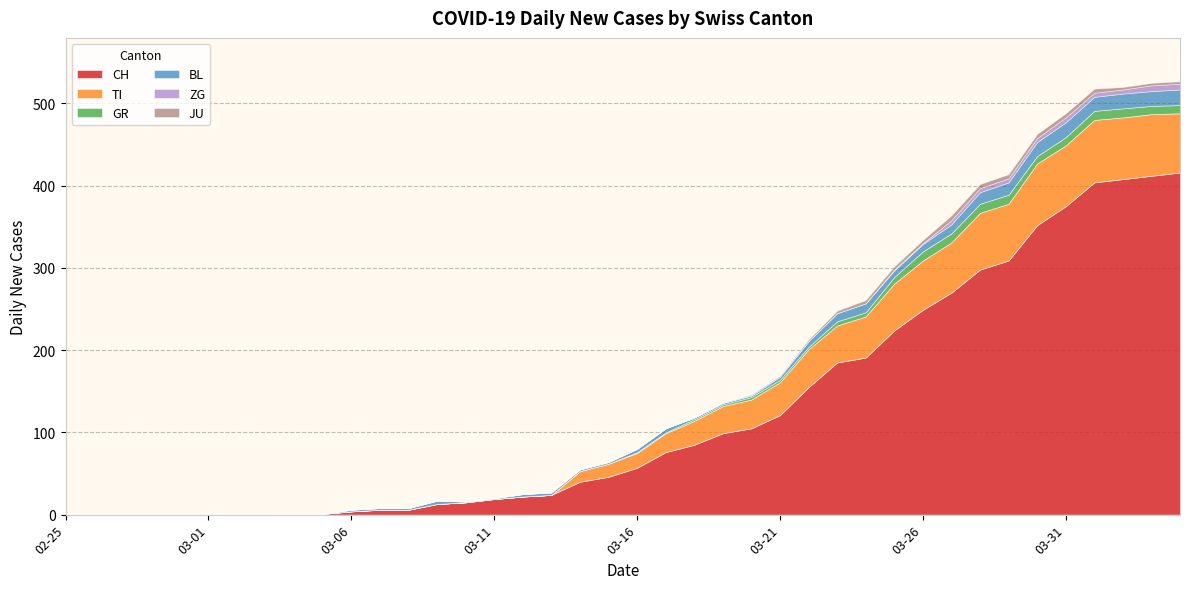

What is the difference between the maximum and minimum values in the TI series?

76